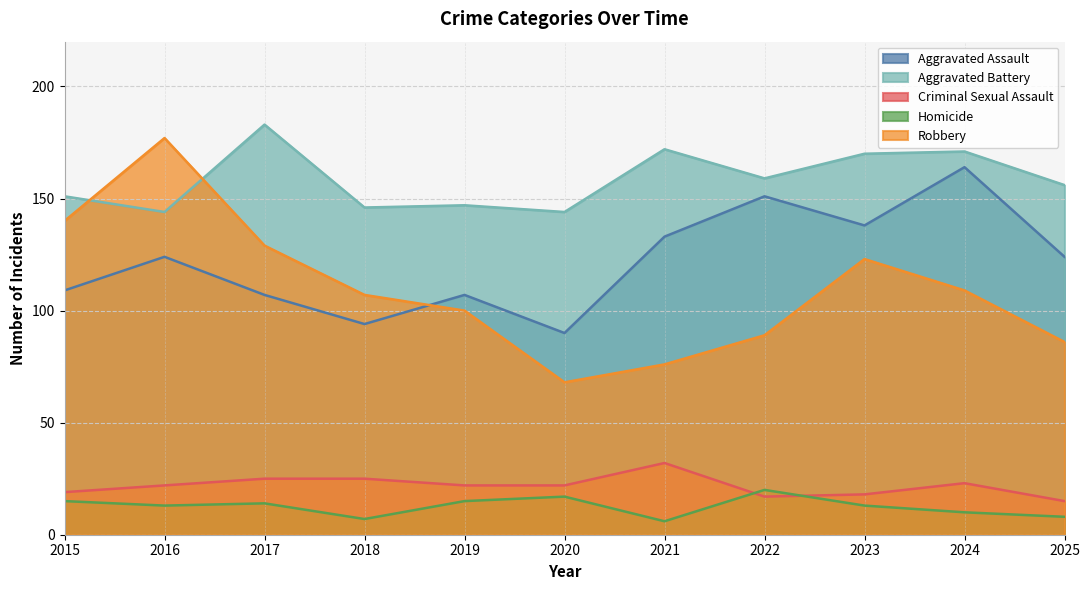

At how many categories does at least one series exceed 18?

11